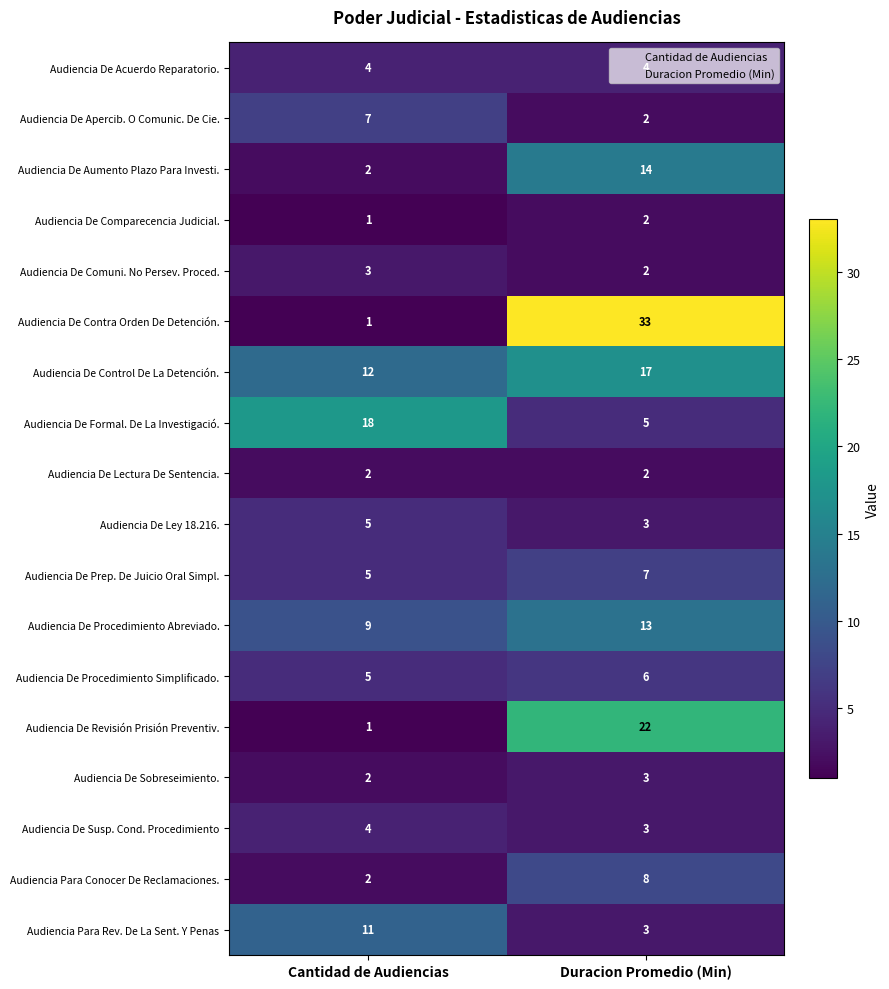

True or false: Audiencia Para Conocer De Reclamaciones. has a value of 8 at Duracion Promedio (Min).

True